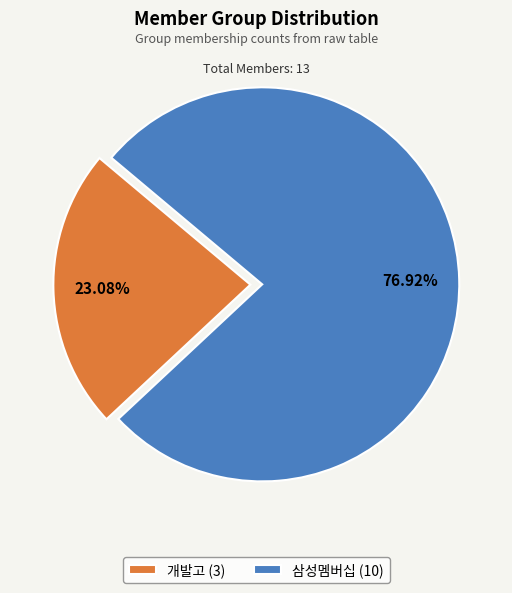

What is the smallest slice in the pie chart?

개발고